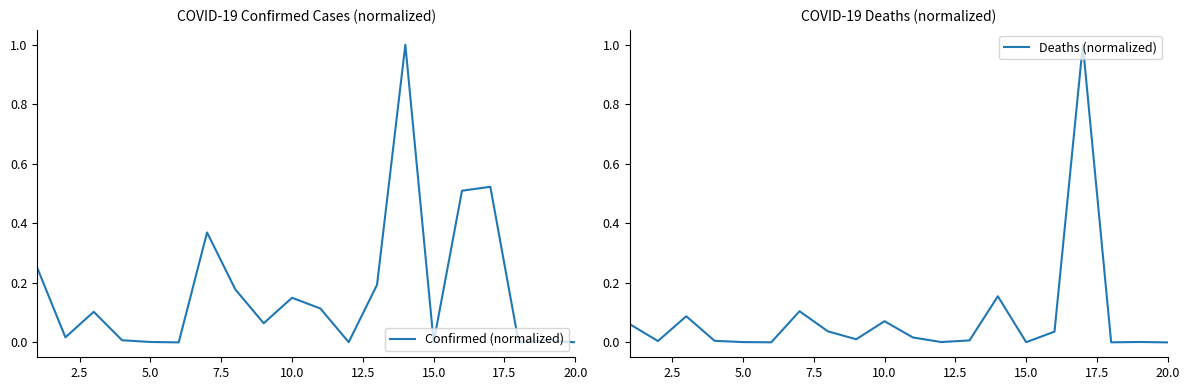

The value of Confirmed (normalized) at 20.0 is 0.0. True or false?

True